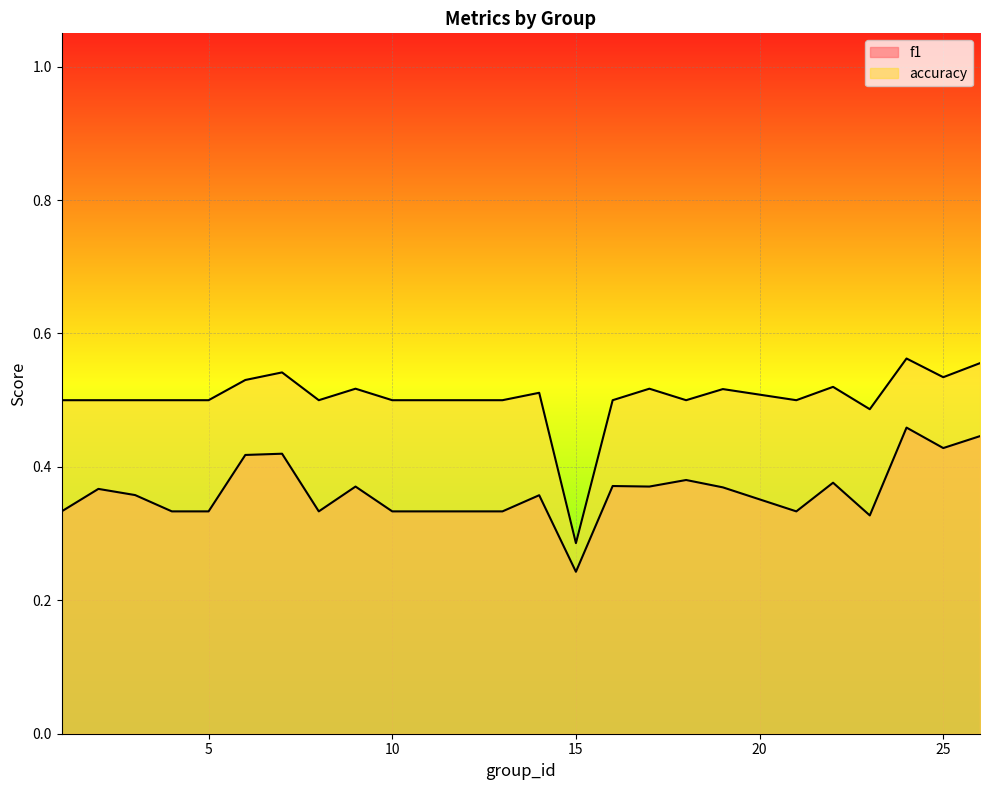

How many lines are shown in the chart?

2